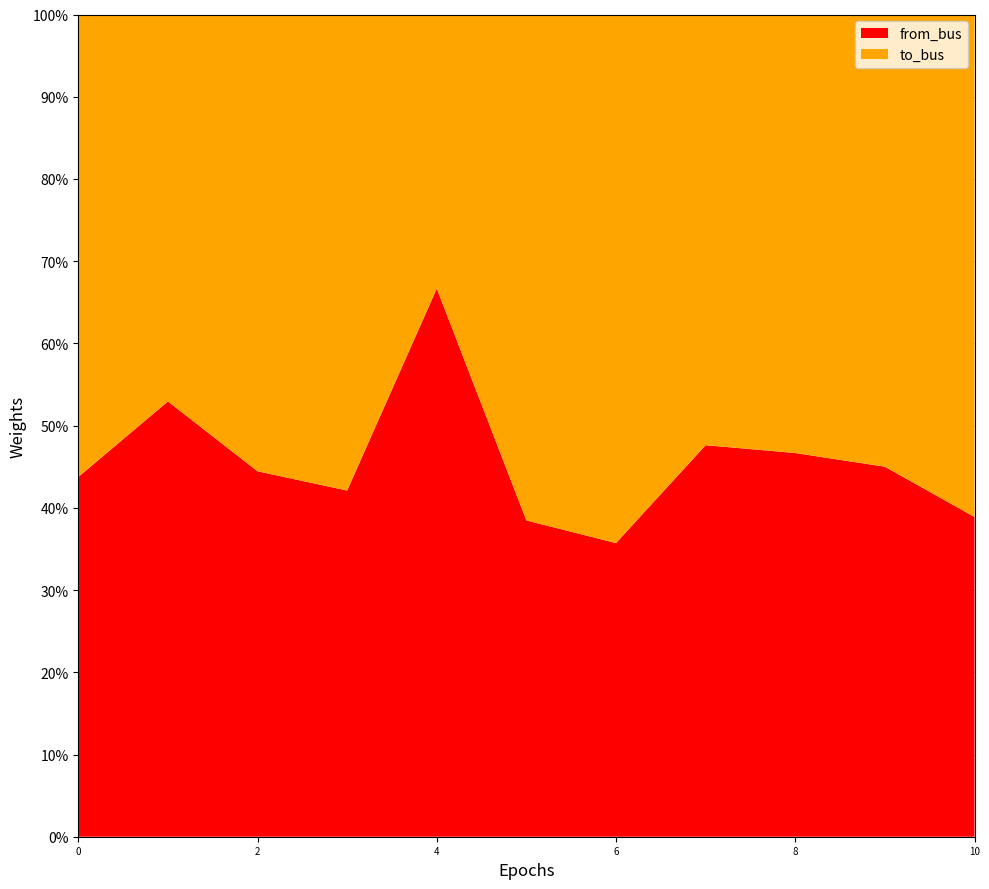

Reading right to left, list all the values displayed in this chart.

from_bus: 7	9	7	10	5	5	10	8	8	9	7
to_bus: 11	11	8	11	9	8	5	11	10	8	9